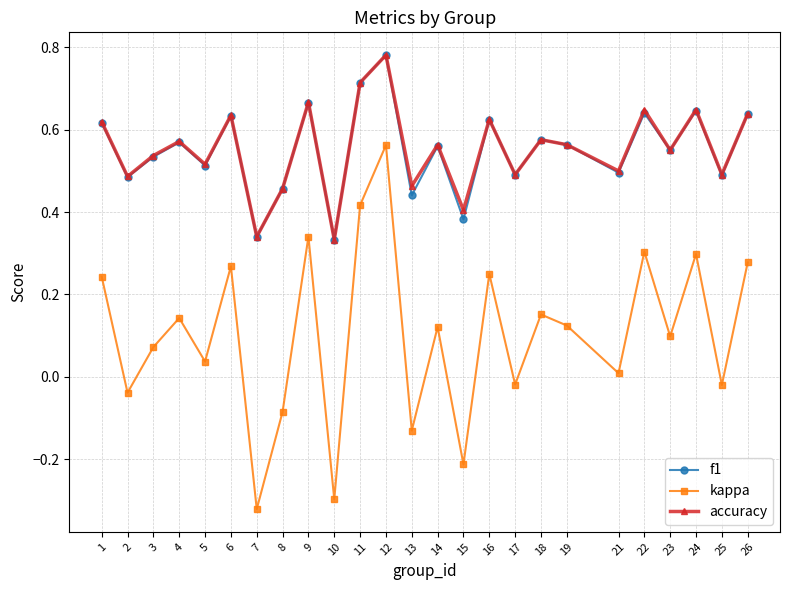

How many lines are shown in the chart?

3